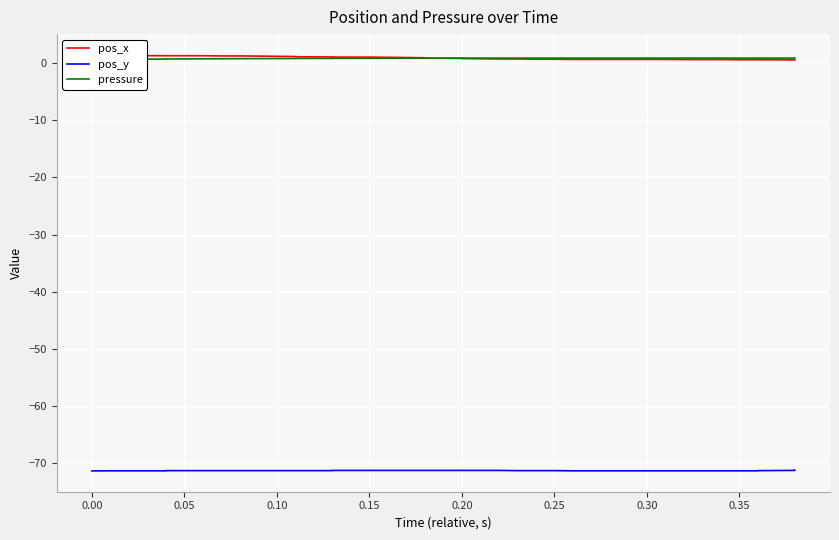

True or false: pos_y has more than 2 interior local peaks.

False